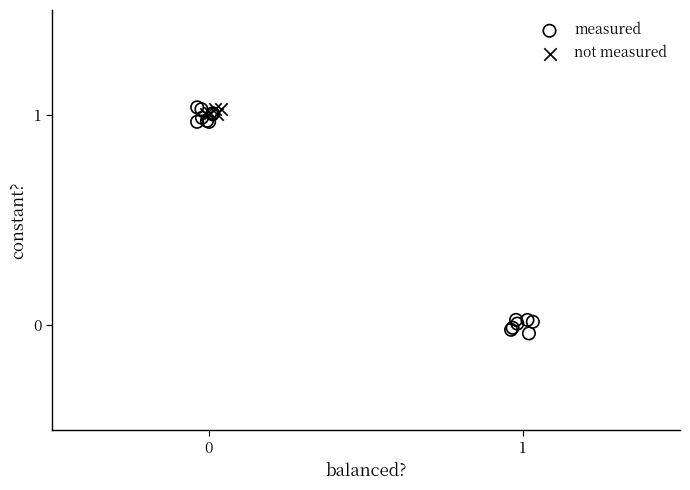

Which series reaches the minimum Y coordinate?

measured